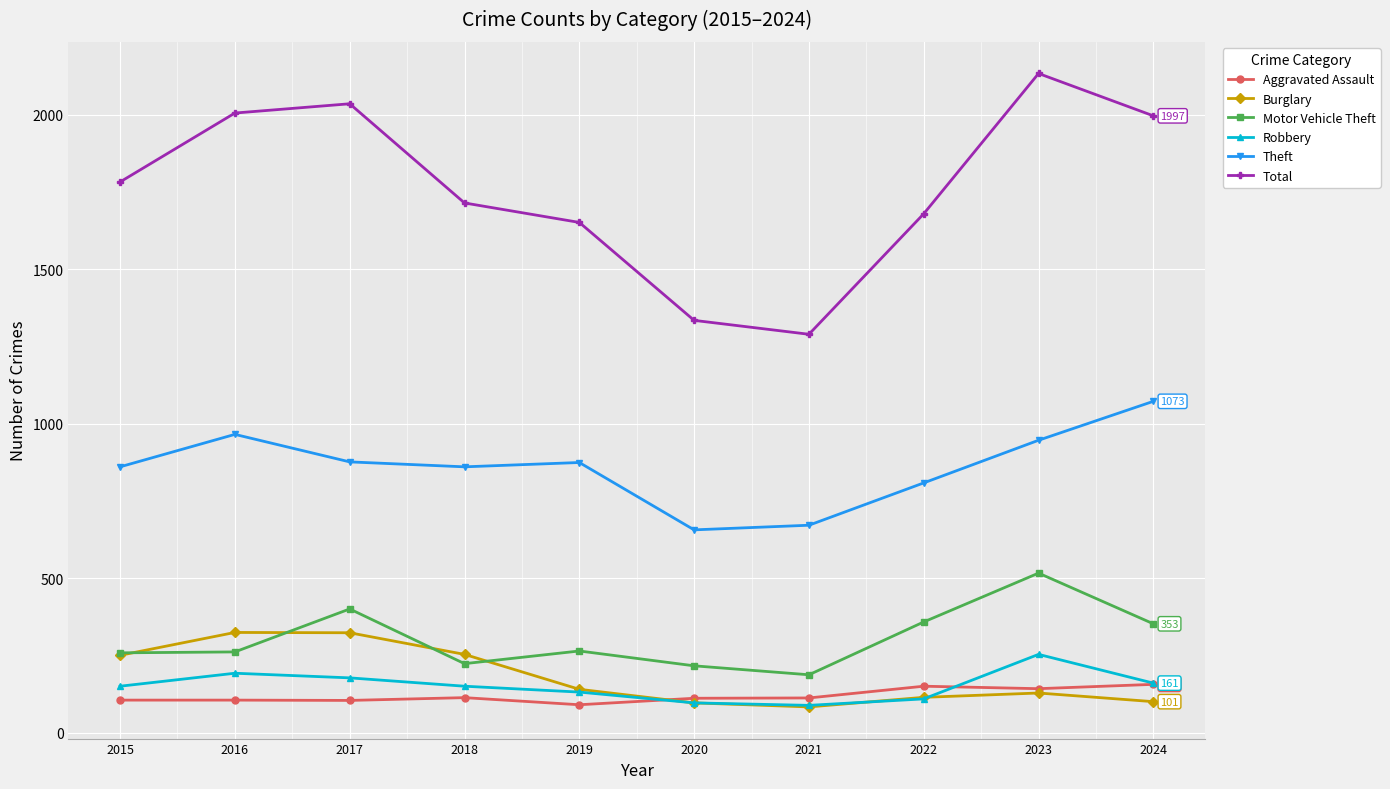

What are all the series names shown in the legend?

Aggravated Assault, Burglary, Motor Vehicle Theft, Robbery, Theft, Total